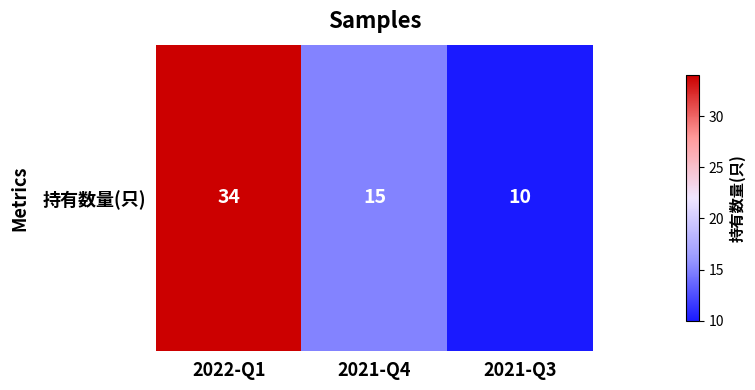

Which category has the lowest value across all series?

2021-Q3